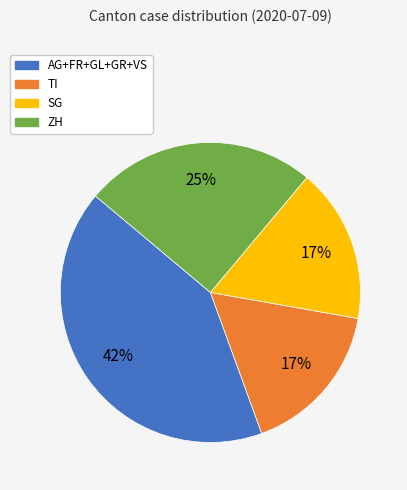

Count the number of slices in the pie.

4